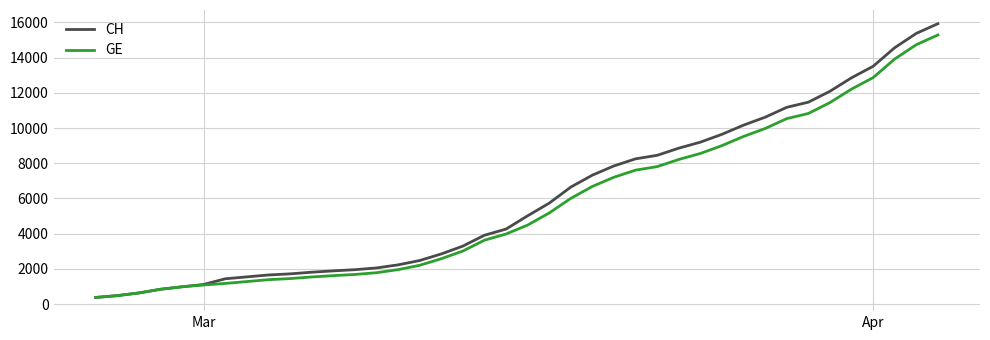

What is the minimum value for CH?

375